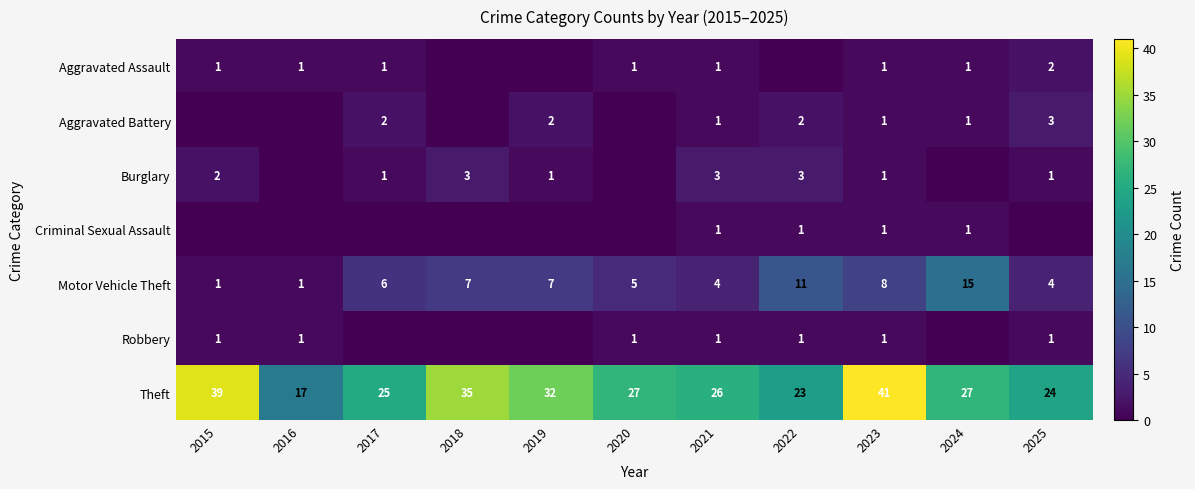

What is the total value across all series at 2023?

54